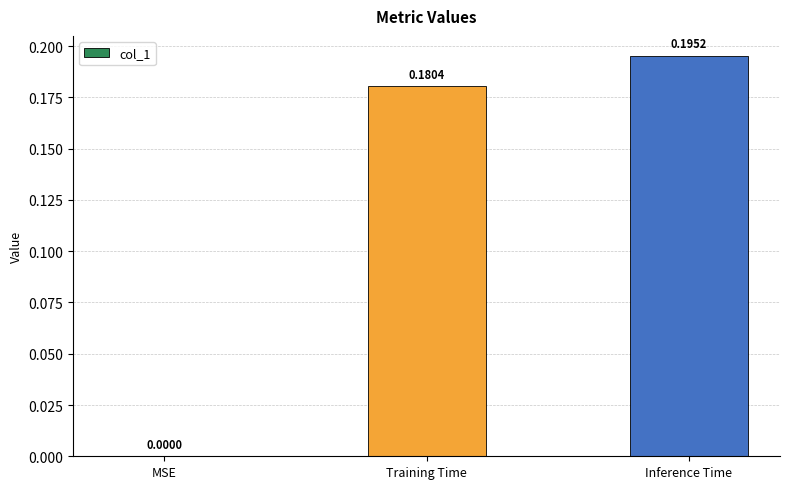

Where is the data nearest to the value 0?

MSE